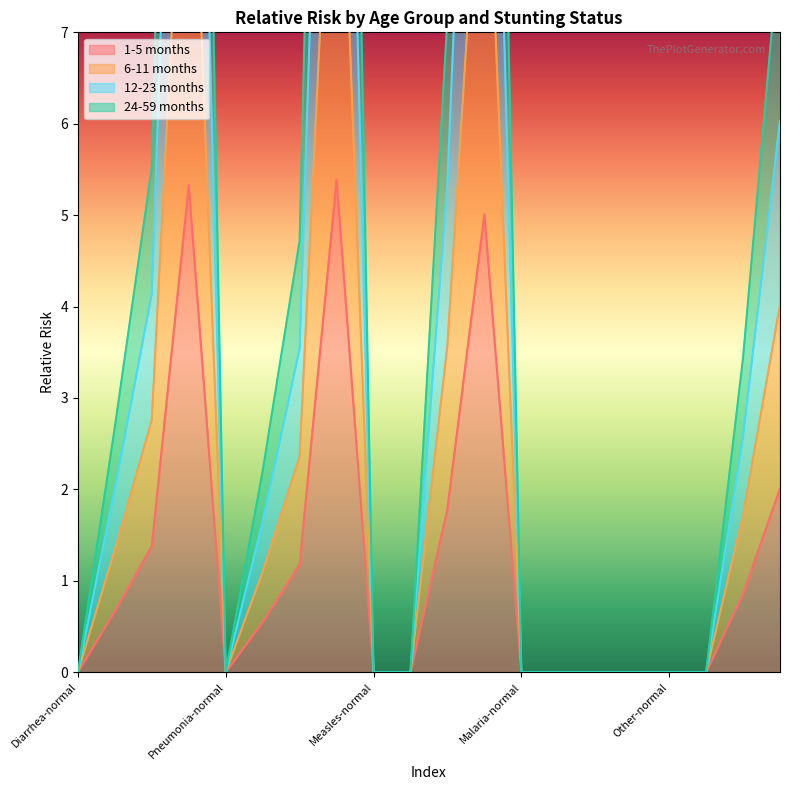

Which series changed the most between Diarrhea-moderate and Pneumonia-moderate?

12-23 months